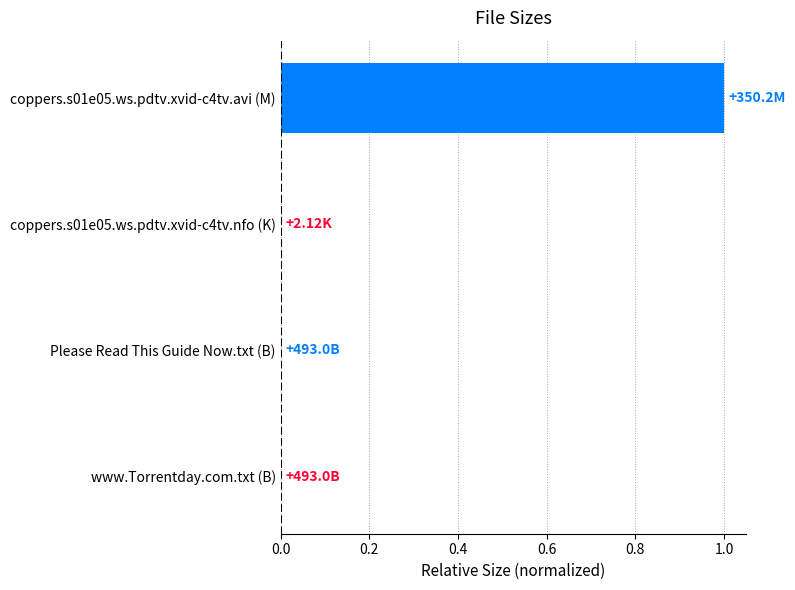

What is the sum of all values?

1.0